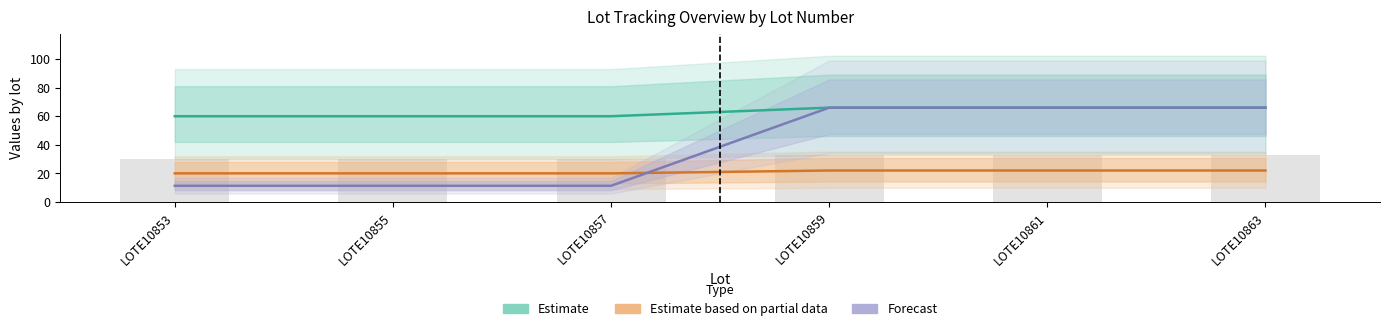

True or false: Estimate based on partial data has a value of 22.0 at LOTE10859.

True